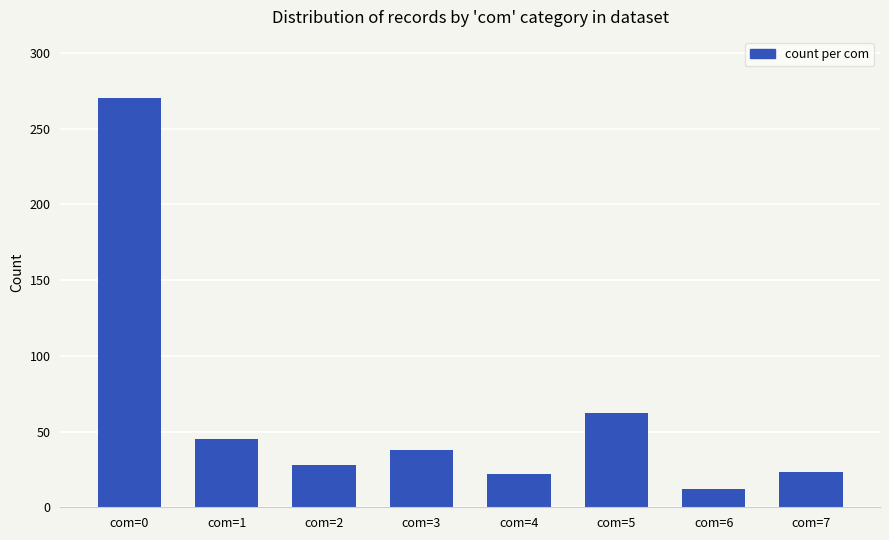

The value at com=6 is 12. True or false?

True